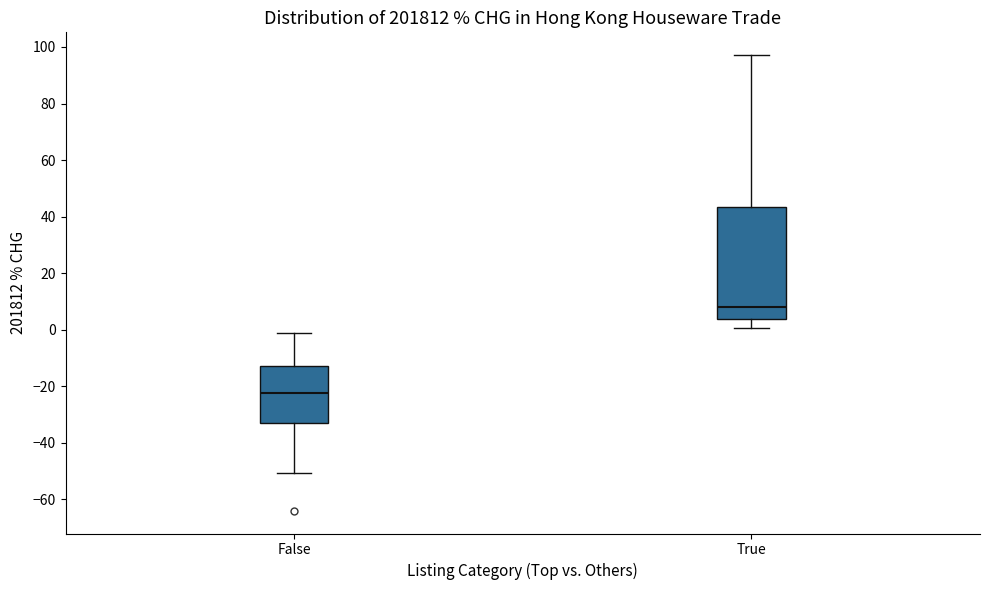

Where does the upper whisker of the box for True end on the y-axis? The values are not printed on the chart, so give them approximately, as read against the axis.

98